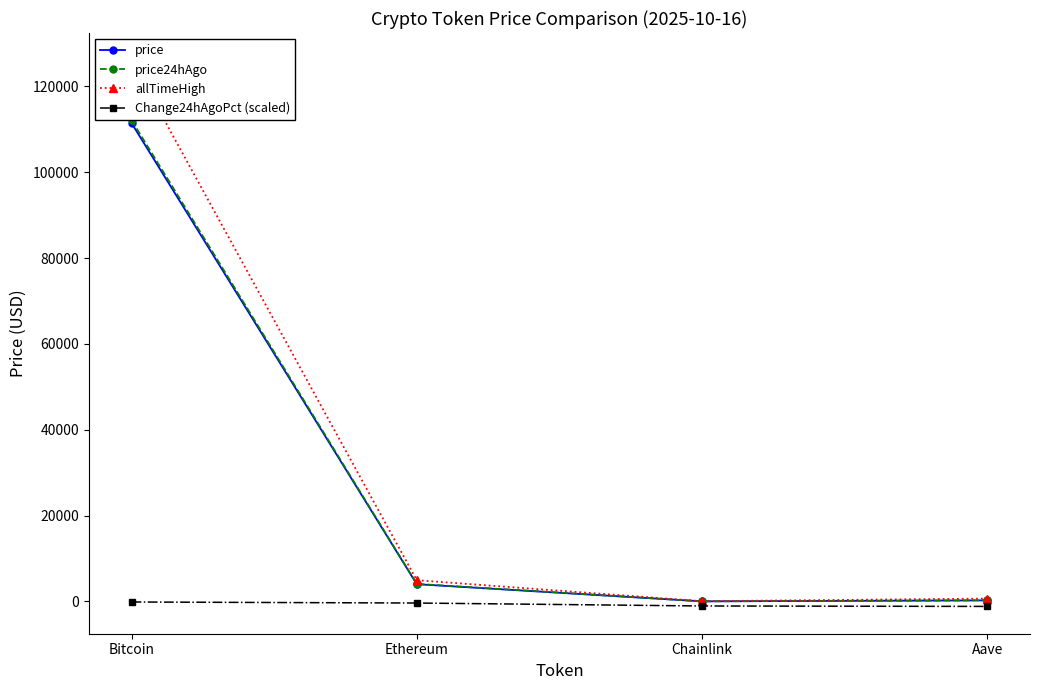

What is the label of the 4th point from the right?

Bitcoin